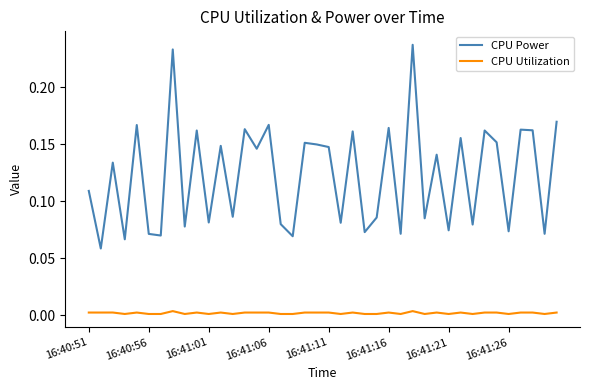

True or false: CPU Utilization has more than 1 points higher than both neighbors.

True